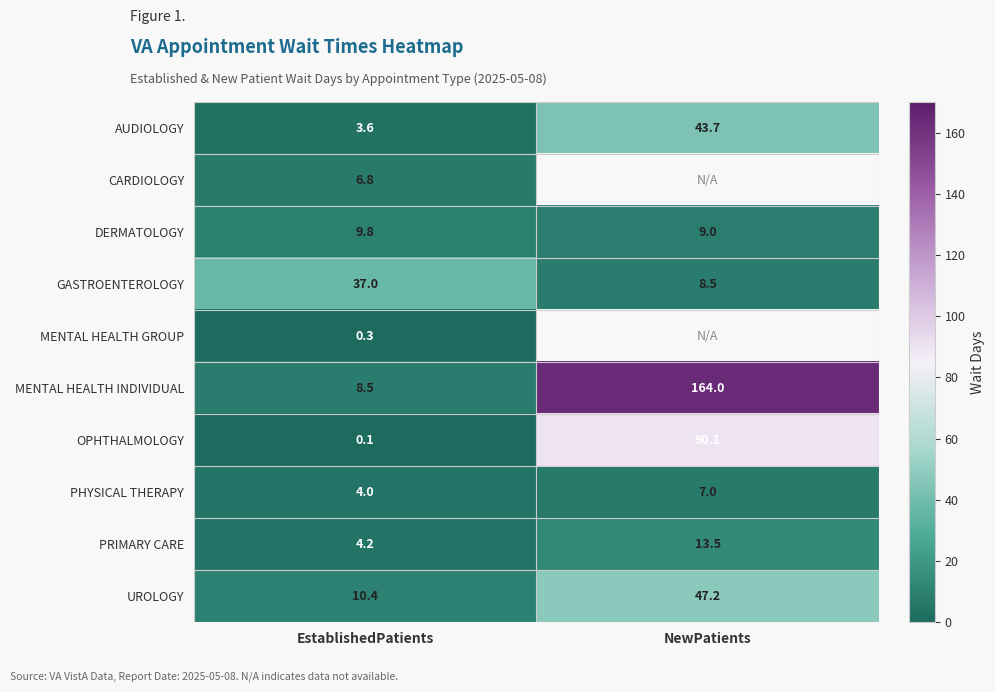

How many data points does each series have?

2